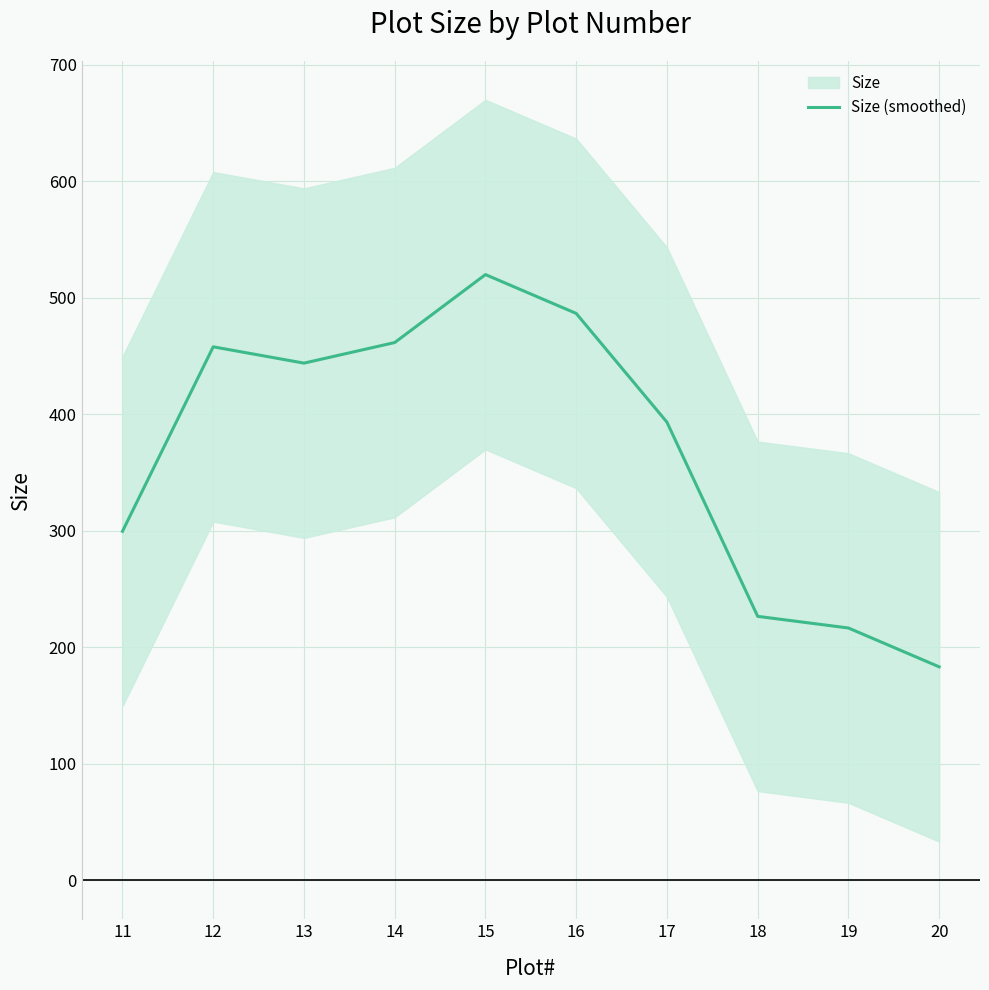

List the labels in order of value, largest first.

15, 16, 14, 12, 13, 17, 11, 18, 19, 20